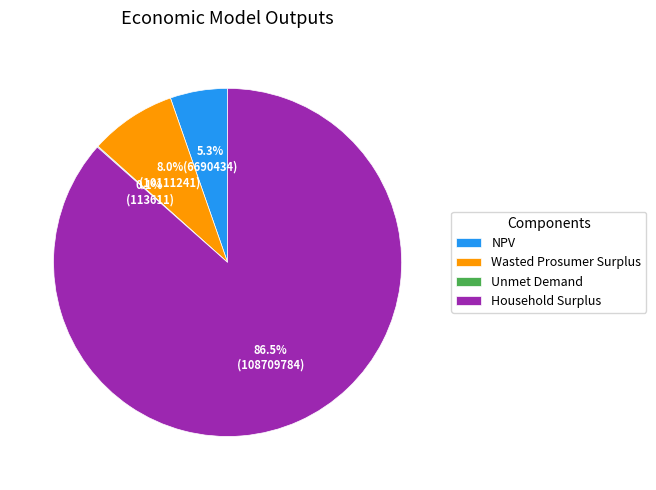

Which category has the biggest portion of the pie?

Household Surplus